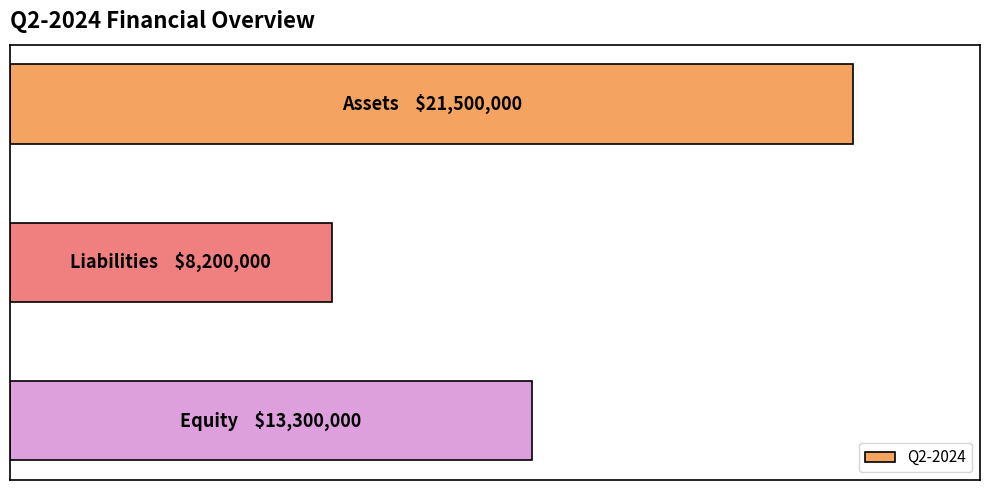

How many bars are there in total?

3